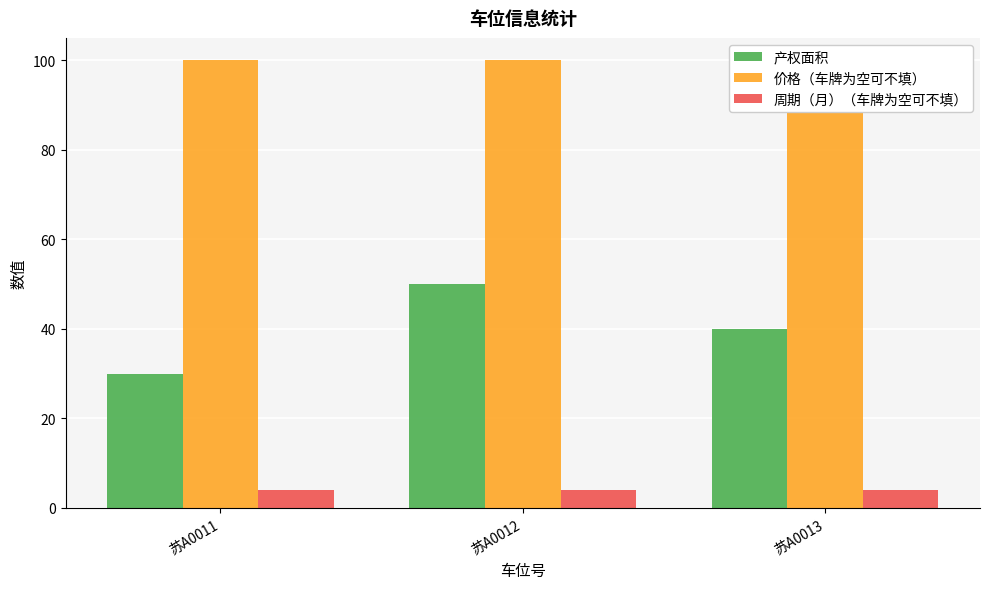

What is the maximum value for 价格（车牌为空可不填）?

100